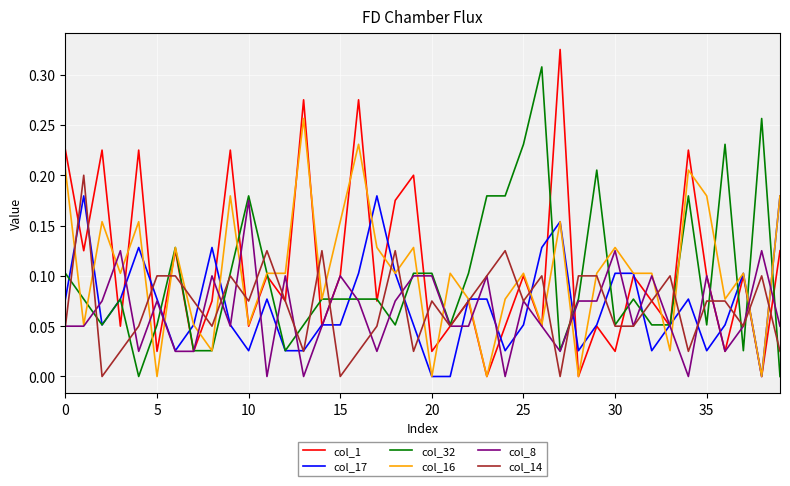

Which series has the largest range (max minus min)?

col_1